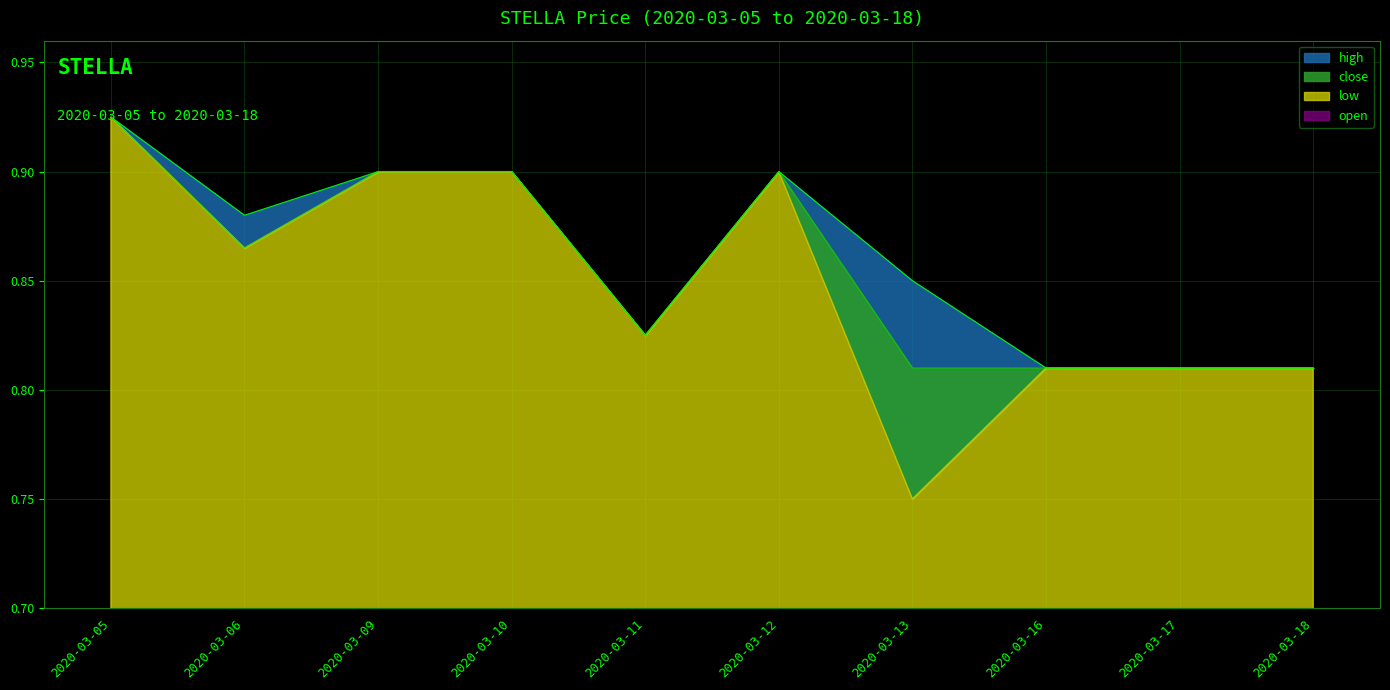

The close series shows 0.4 at 2020-03-05. True or false?

False